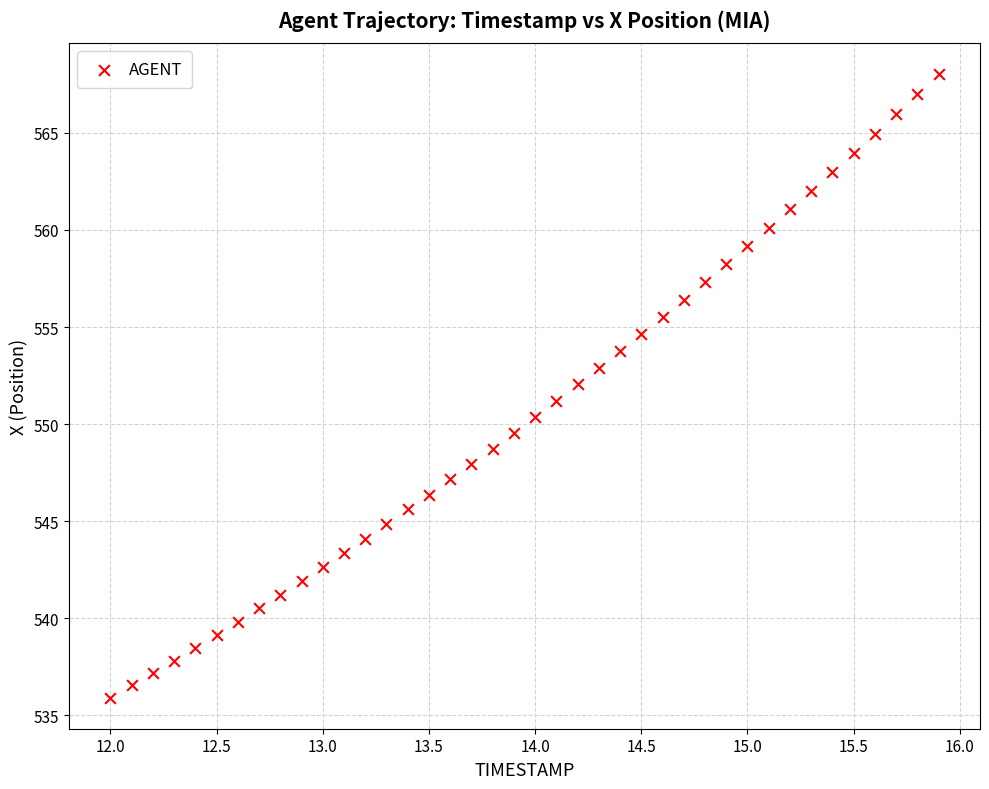

What is the range of X values (max minus min)?

3.9